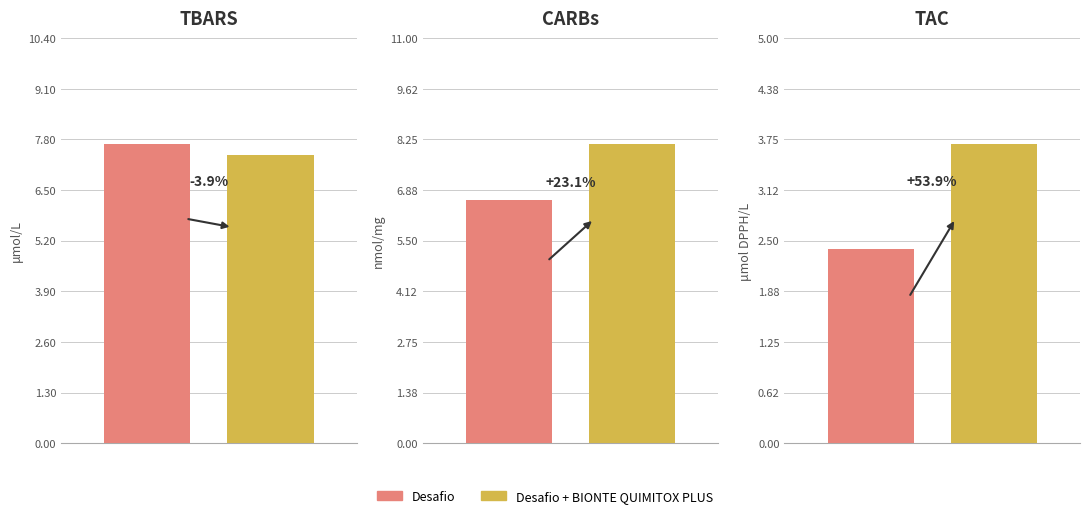

How many bars are there in each group?

2